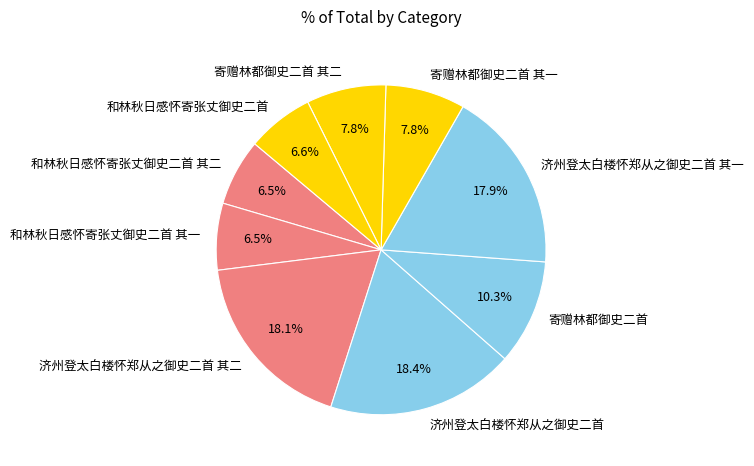

Approximately how many times larger is the value at 寄赠林都御史二首 其一 compared to 济州登太白楼怀郑从之御史二首 其二?

0.4